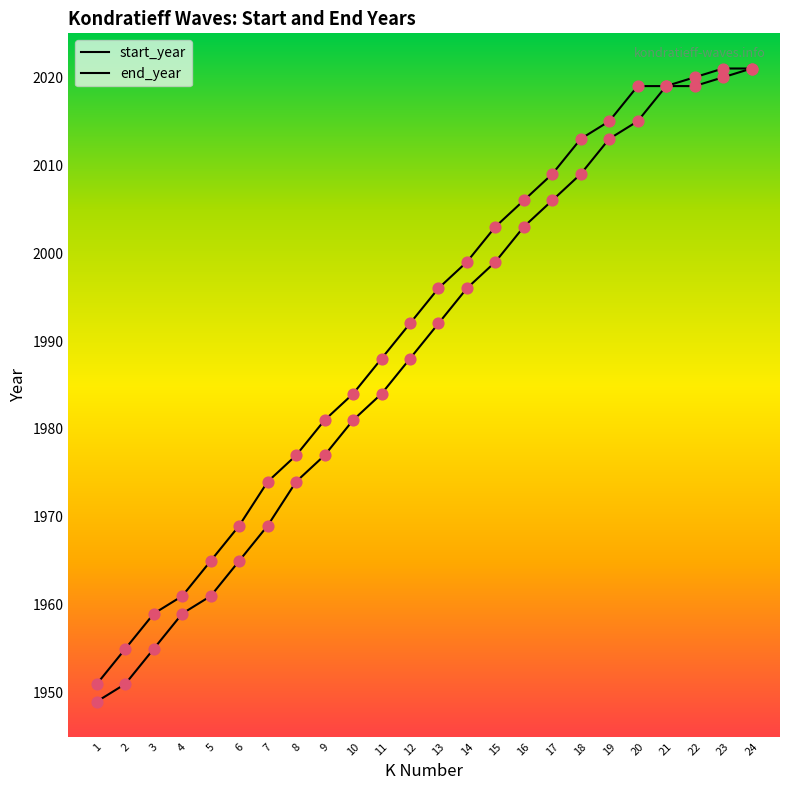

How many lines are shown in the chart?

2